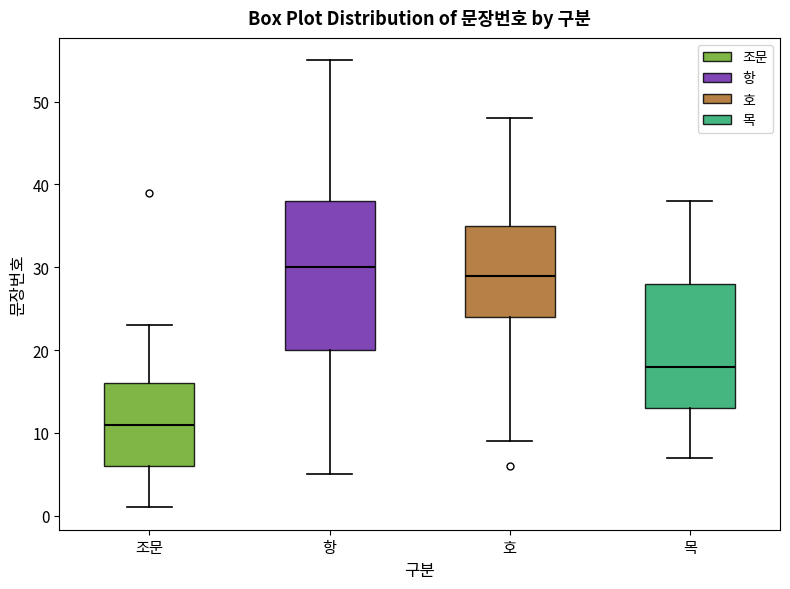

Comparing the boxes themselves (not the whiskers), which one is the tallest?

항